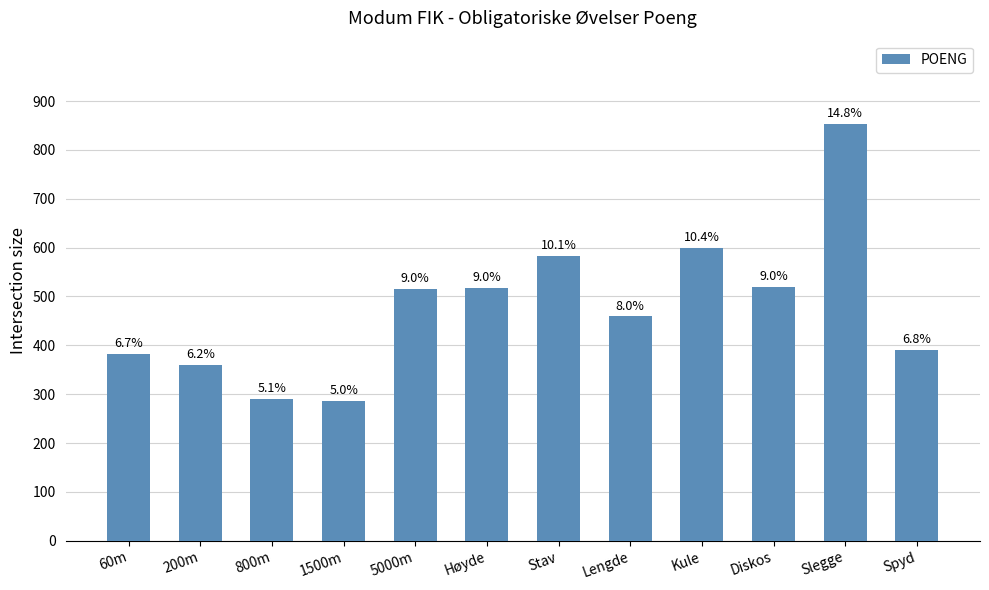

Are the bars horizontal?

No